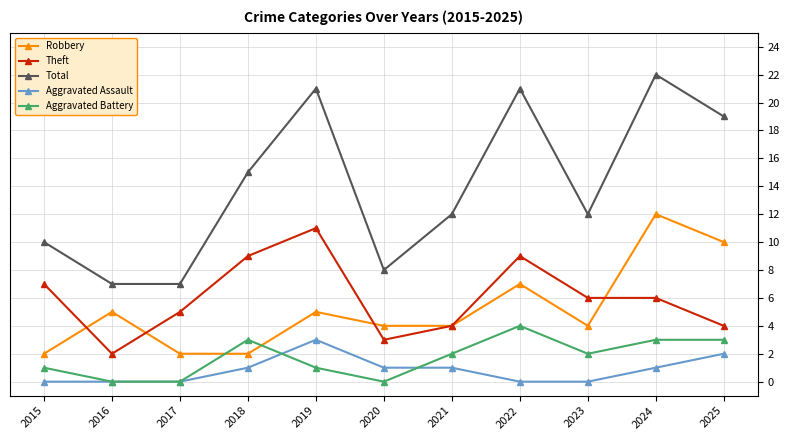

Which series has the largest range (max minus min)?

Total